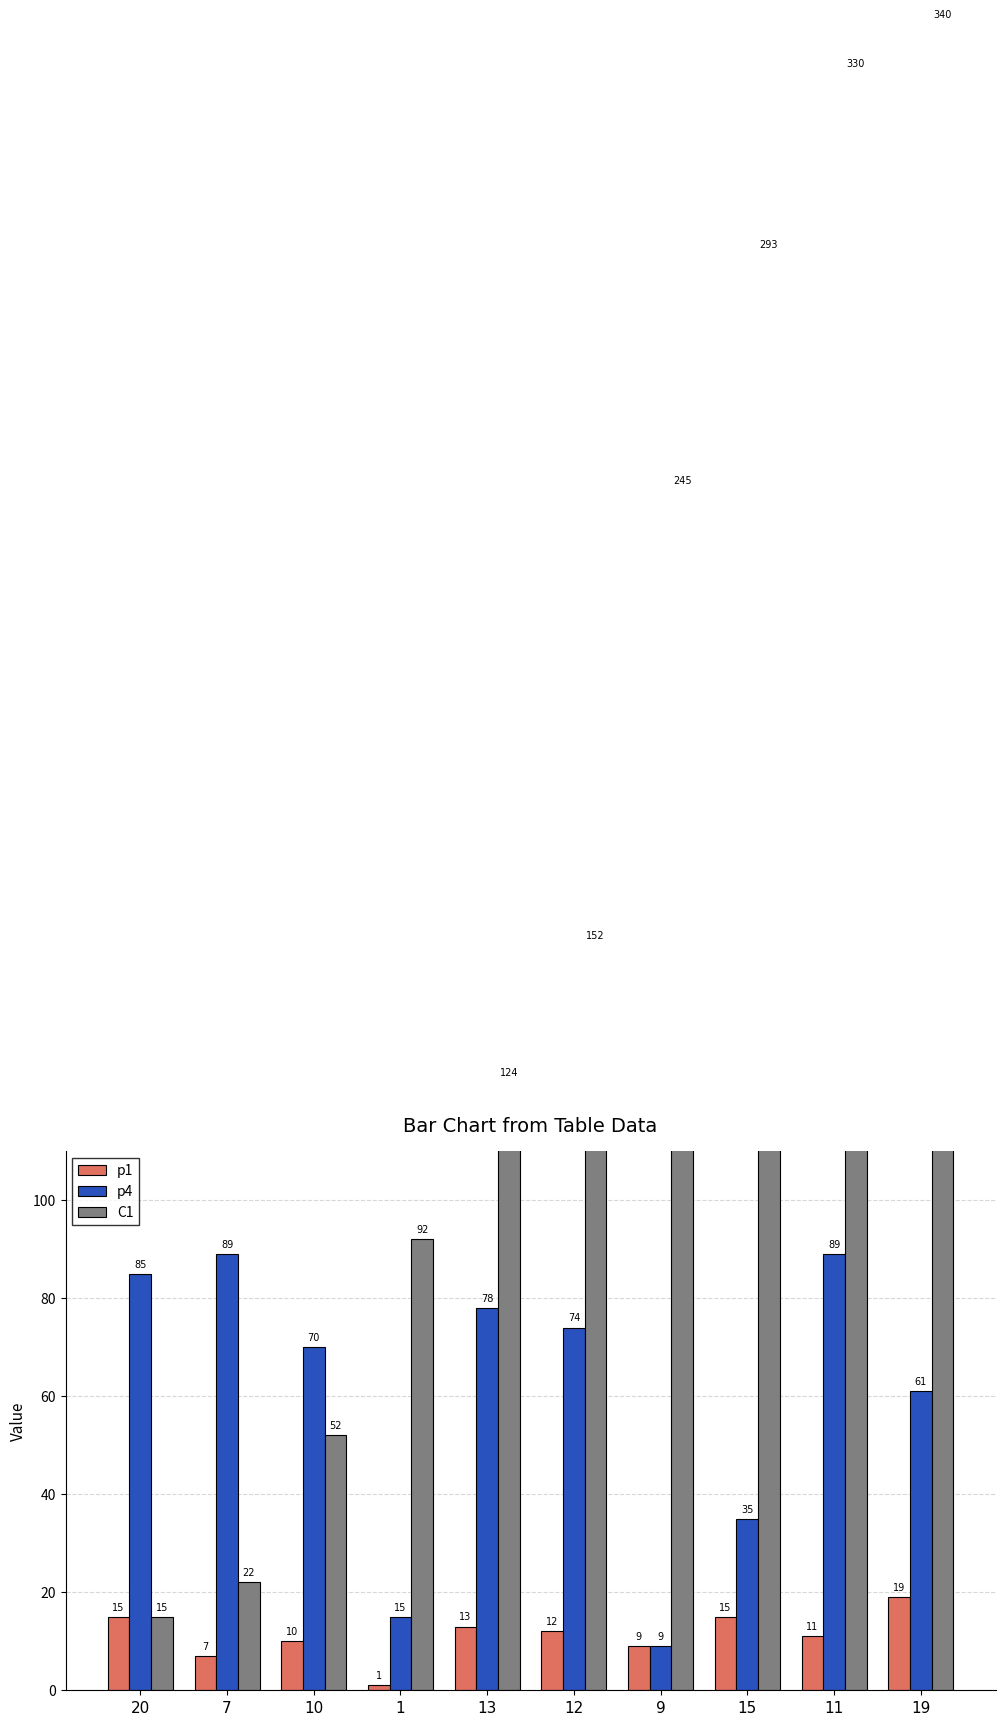

How many bars are there in each group?

3